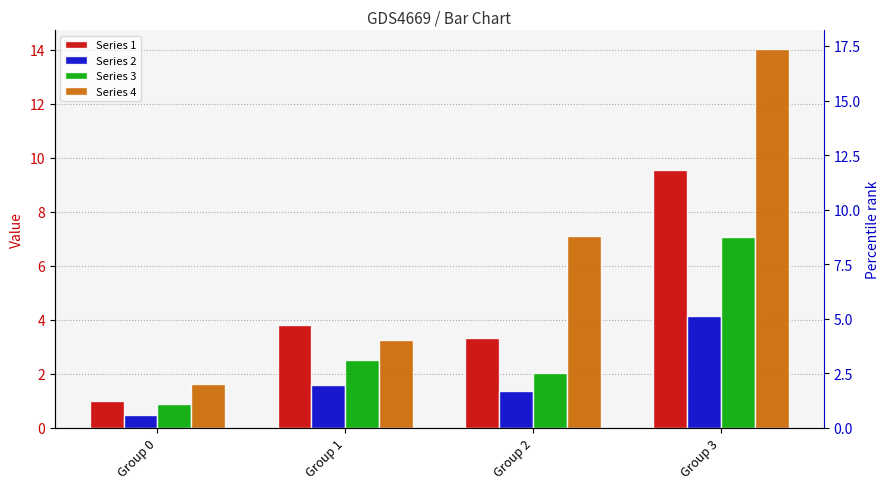

How many groups of bars are there?

4